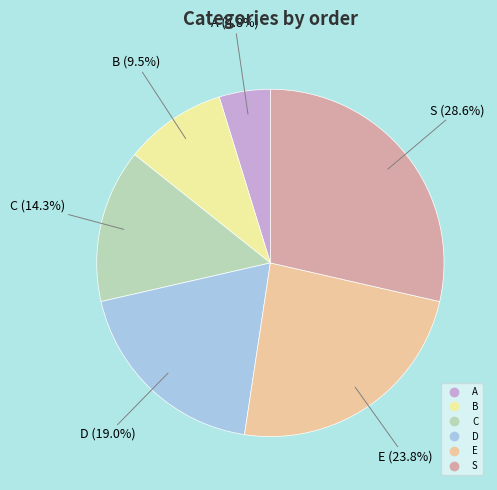

True or false: E accounts for 24% of the total.

True